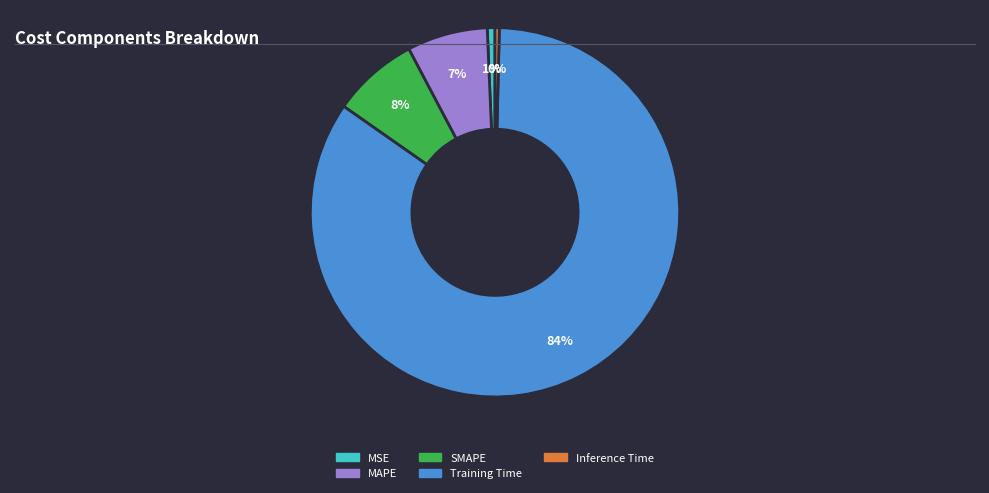

Which category has the biggest portion of the pie?

Training Time